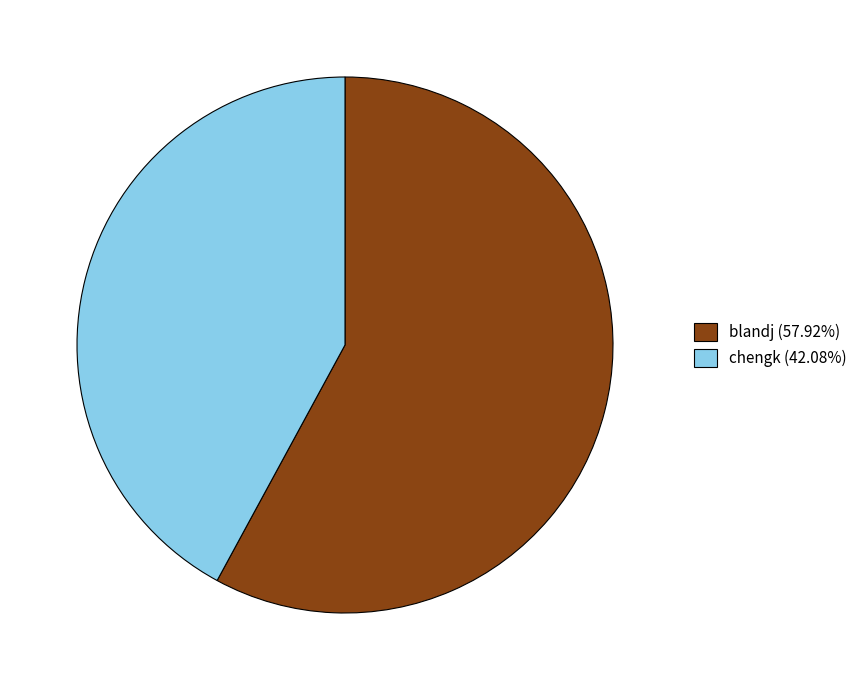

The blandj slice represents 68% of the pie. True or false?

False